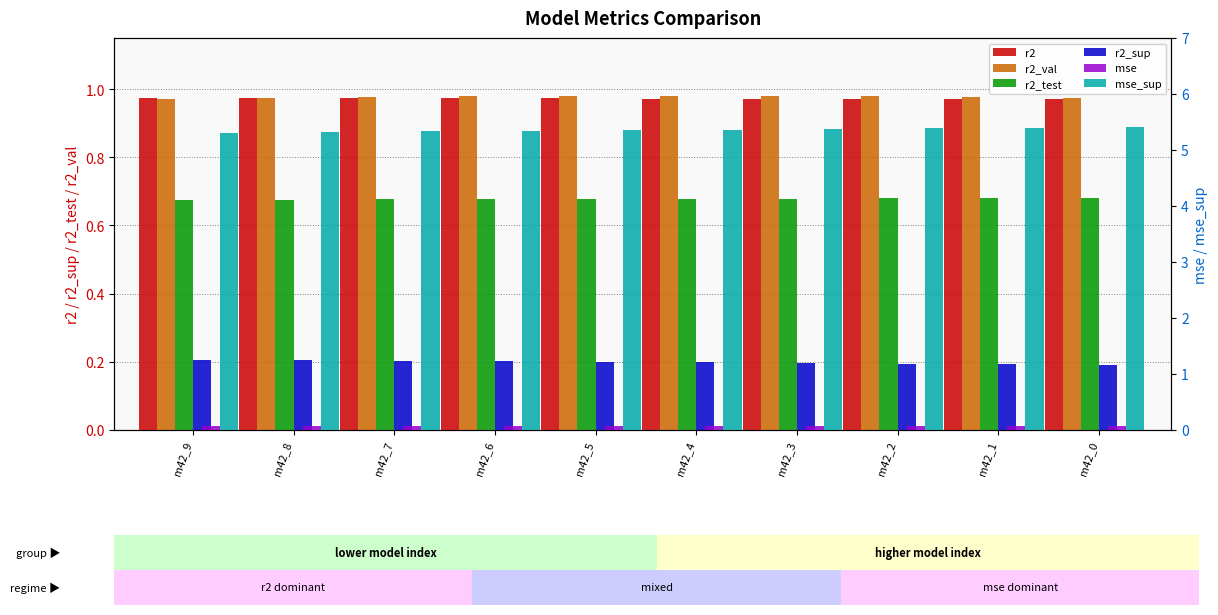

Is it true that r2 equals 1.0 at m42_7?

True